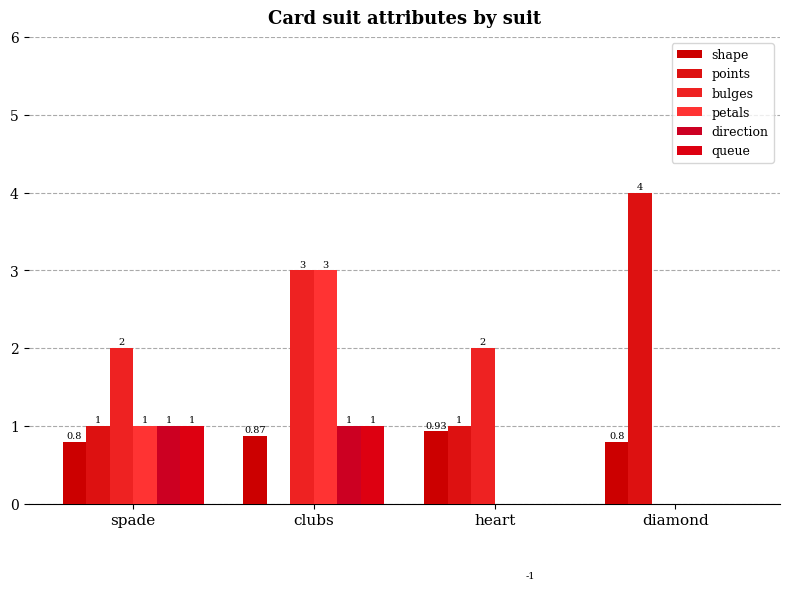

At which category does the chart reach its peak across all series?

diamond